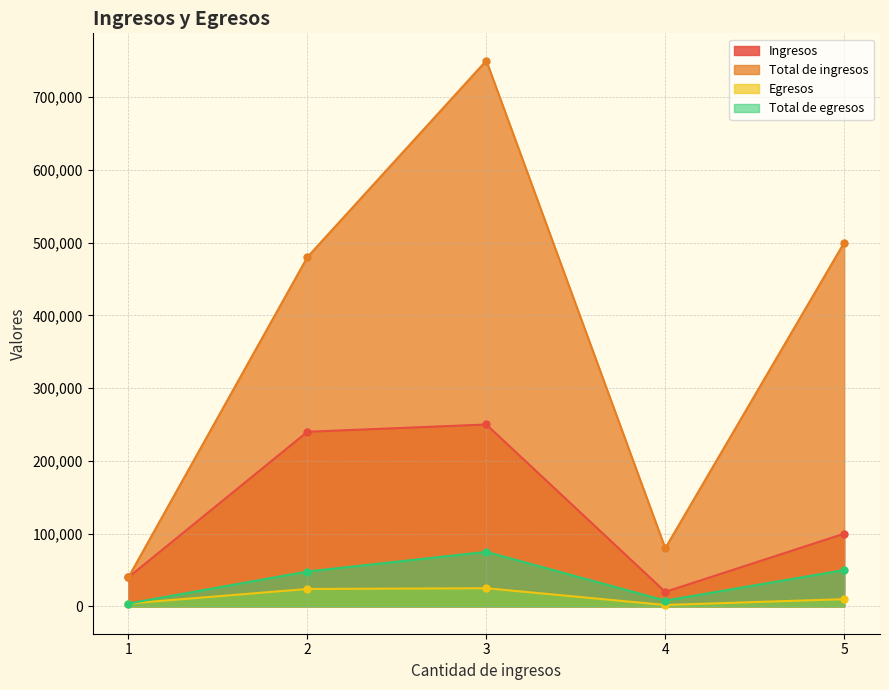

Which series has the largest total across all categories?

Total de ingresos